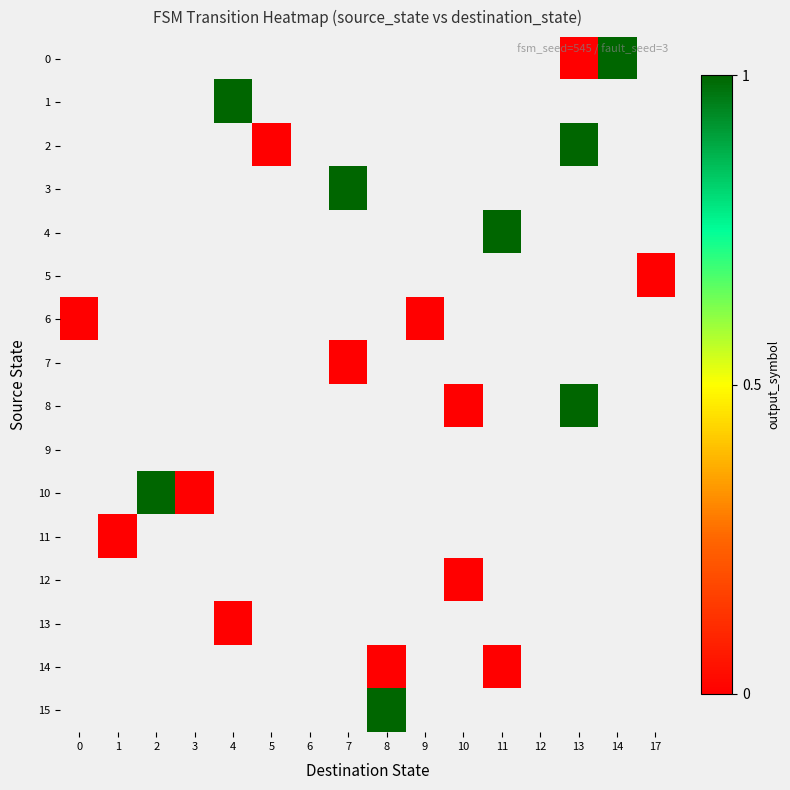

How many data points does each series have?

16